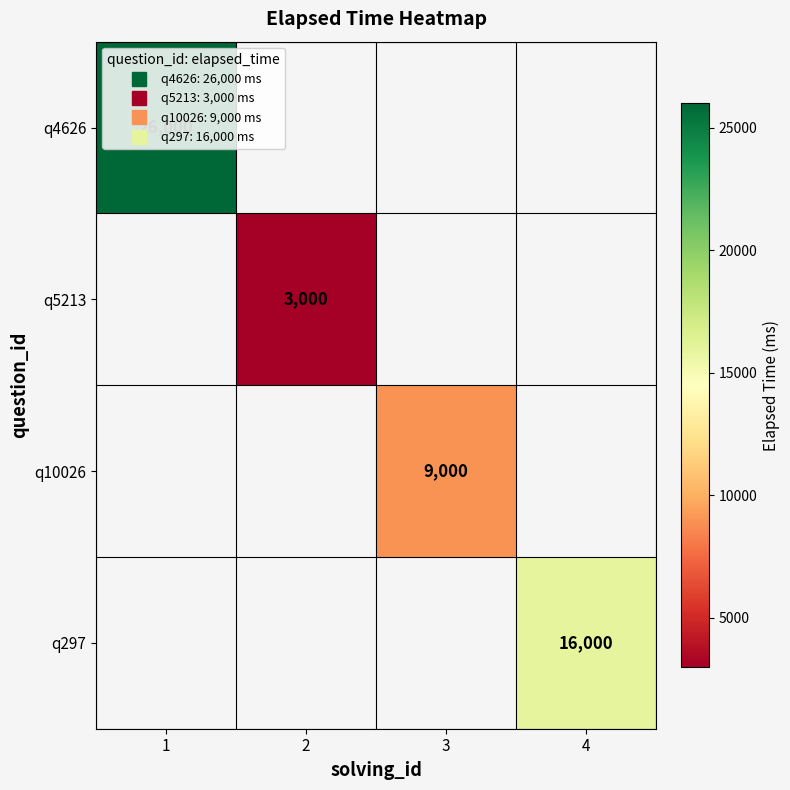

List the series in order of their overall mean, lowest first.

q4626, q5213, q10026, q297